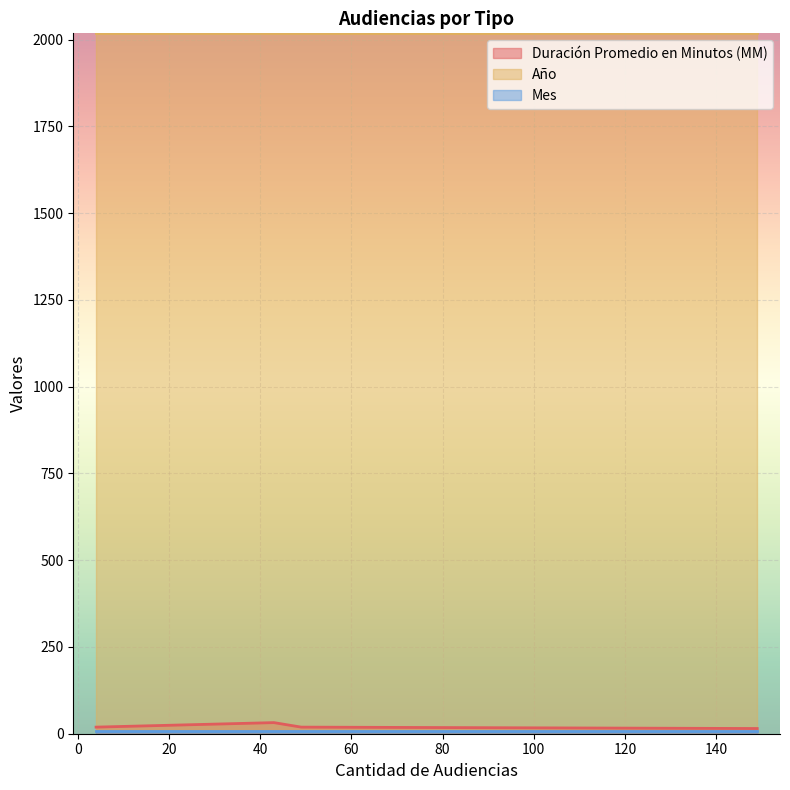

True or false: Mes has a value of 12 at 49.

False